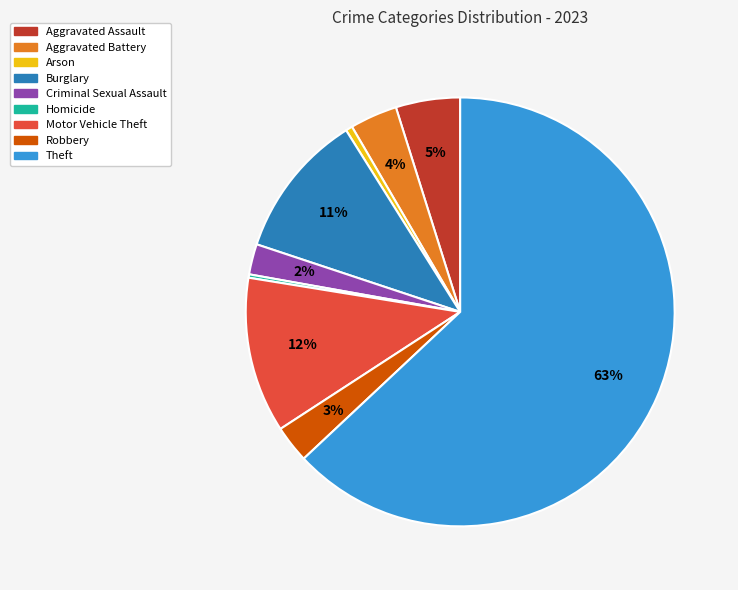

To the nearest percent, what is the average slice percentage?

11%